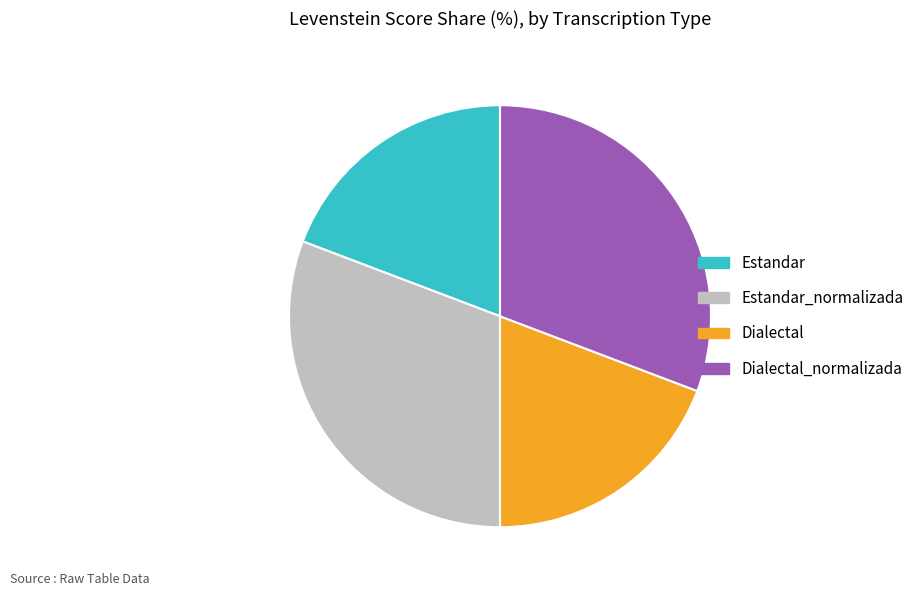

Between Estandar and Dialectal_normalizada, which is larger?

Dialectal_normalizada